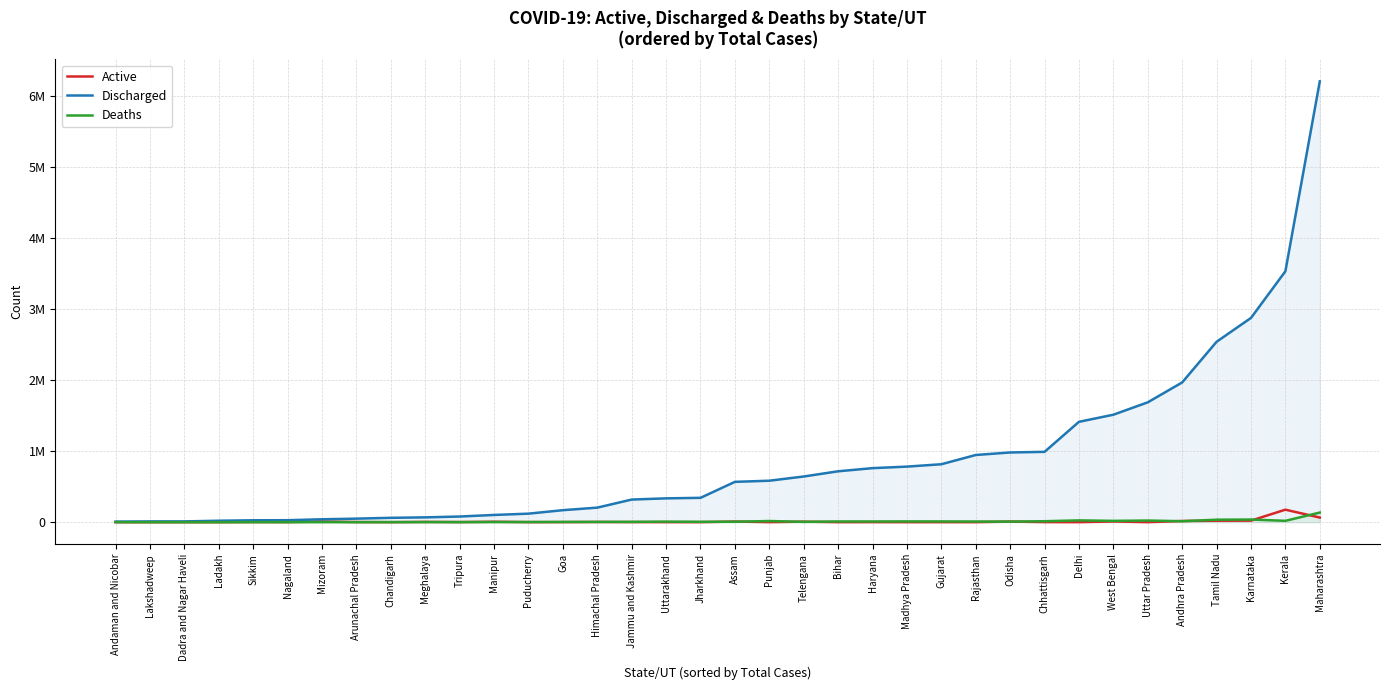

True or false: Discharged has a value of 7419 at Andaman and Nicobar.

True